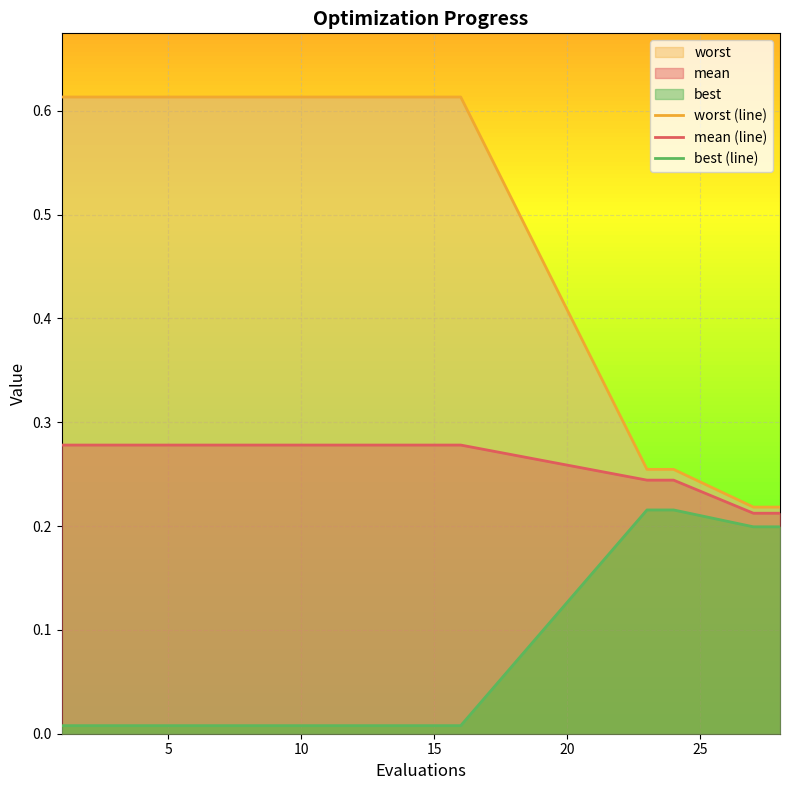

True or false: best (line) has a value of 0.0 at 10.

True